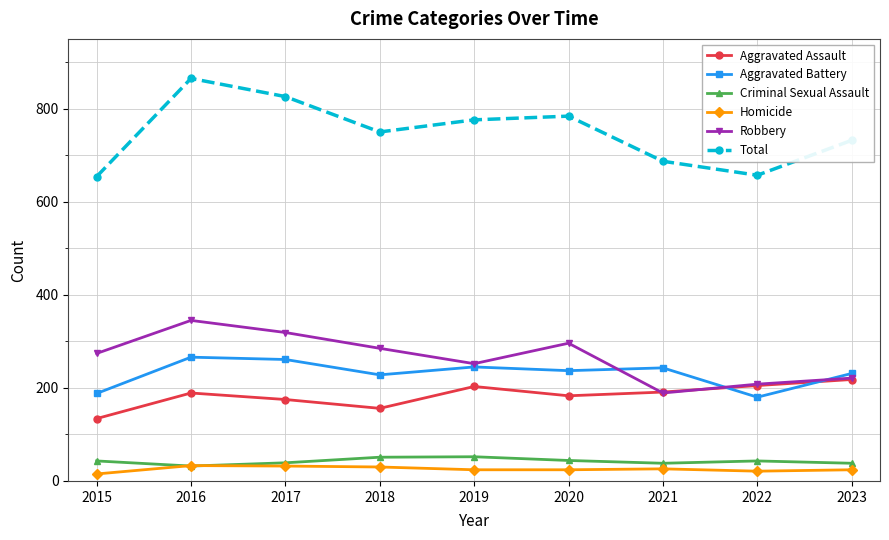

Count the number of categories in the chart.

9